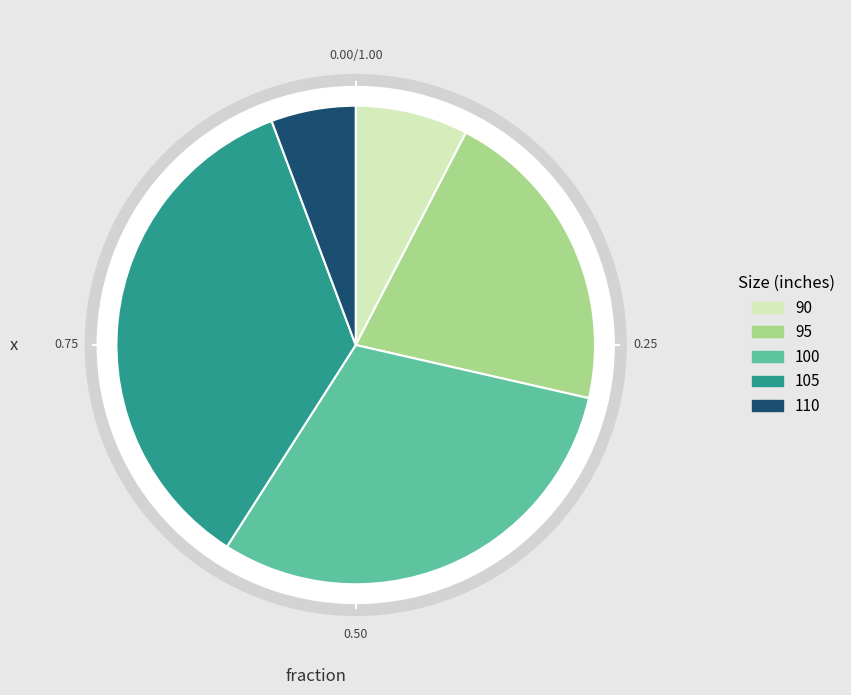

How much of the chart is everything except 110?

94.3%